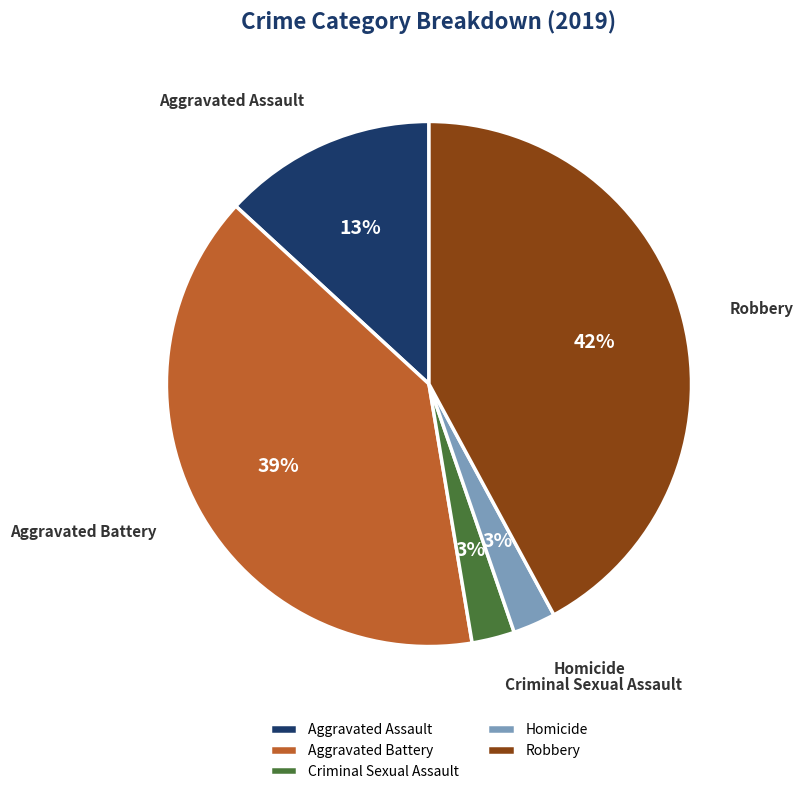

Combined, do Aggravated Battery and Criminal Sexual Assault account for over 50%?

No